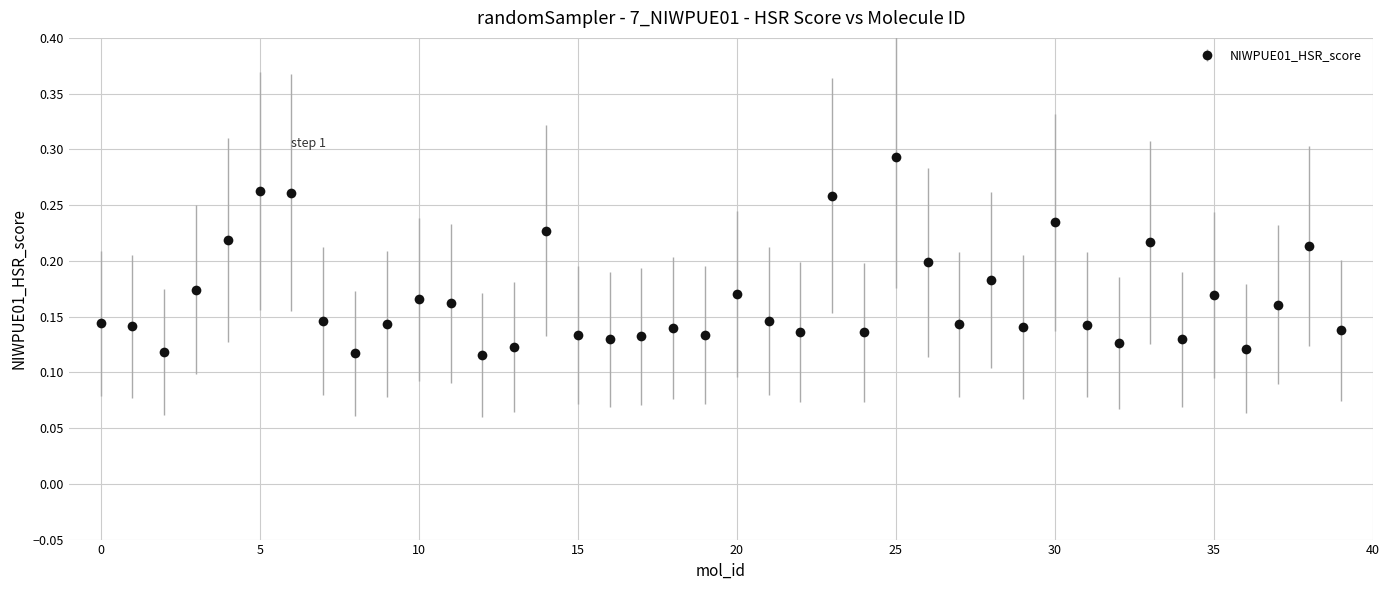

What is the sum of all values?

6.6